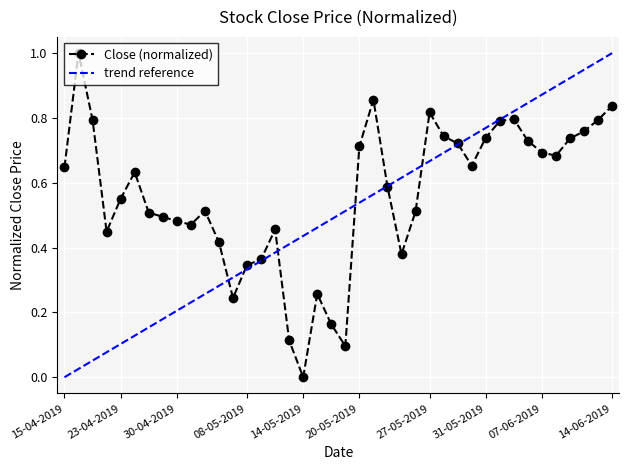

Approximately how many times larger is the value at 02-05-2019 compared to 16-04-2019?

0.5